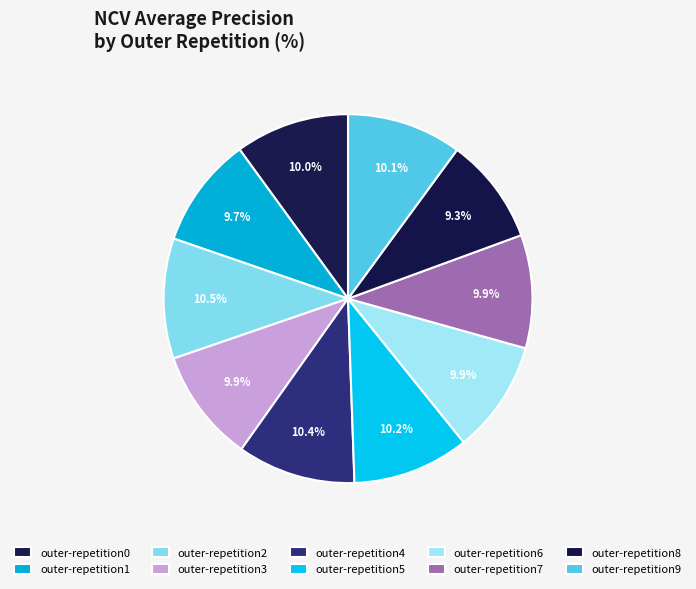

Which has a higher value, outer-repetition2 or outer-repetition1?

outer-repetition2